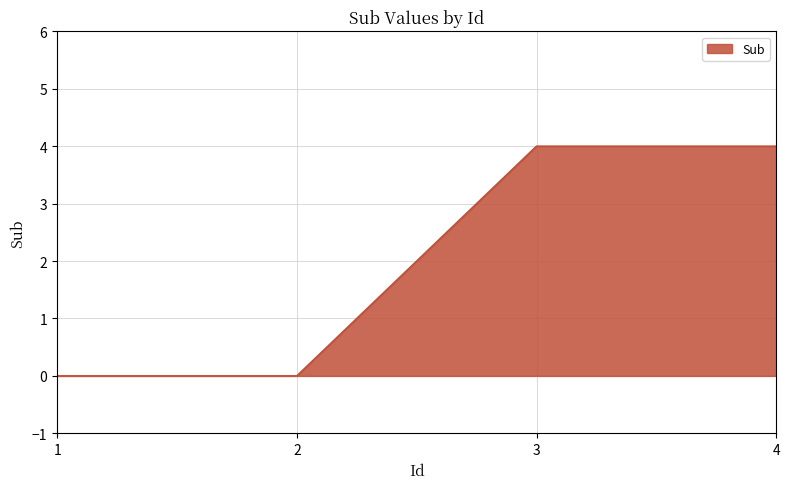

Reading right to left, transcribe all the data shown in this chart.

4=4	3=4	2=0	1=0